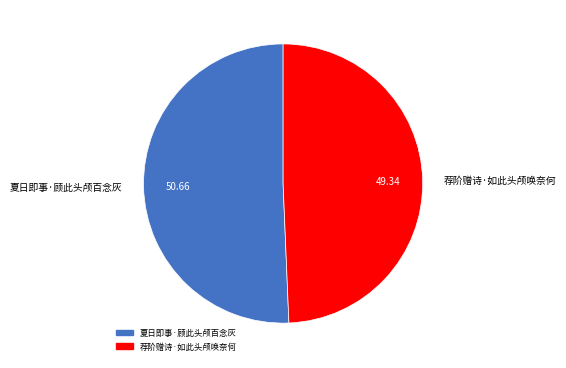

What is the majority slice?

夏日即事·顾此头颅百念灰